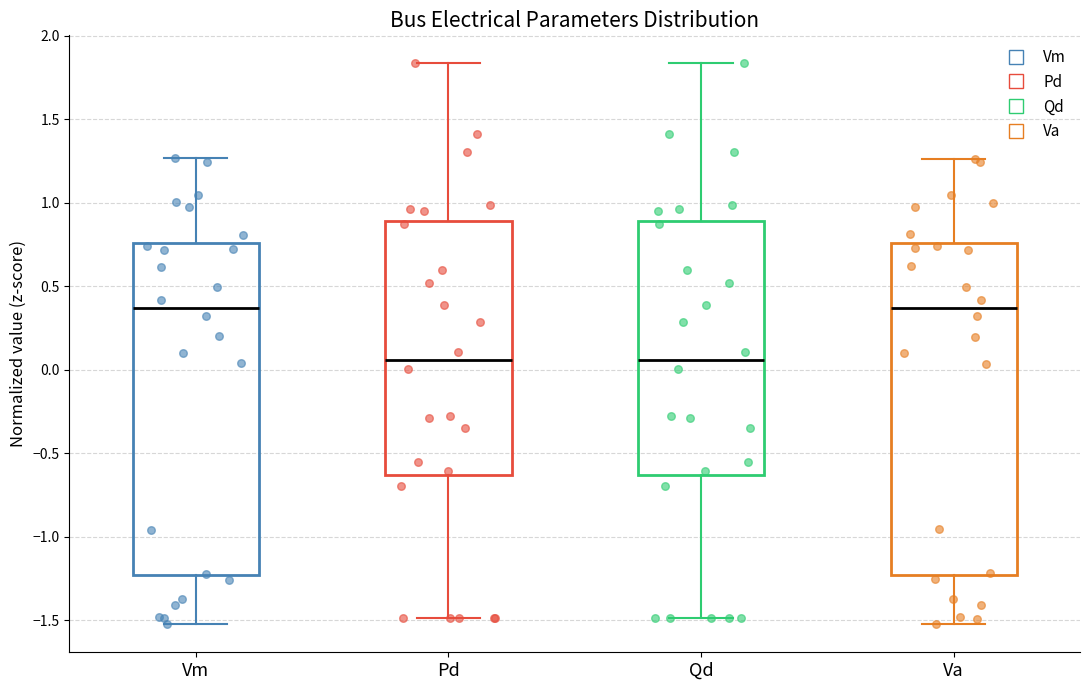

Reading left to right, read every box against the y-axis: the position of its median line, the range the box covers, and the ends of its whiskers. The values are not printed on the chart, so give them approximately, as read against the axis.

Vm: median 0.35, box -1.25 to 0.75, whiskers -1.50 to 1.25
Pd: median 0.05, box -0.65 to 0.90, whiskers -1.50 to 1.85
Qd: median 0.05, box -0.65 to 0.90, whiskers -1.50 to 1.85
Va: median 0.35, box -1.25 to 0.75, whiskers -1.55 to 1.25